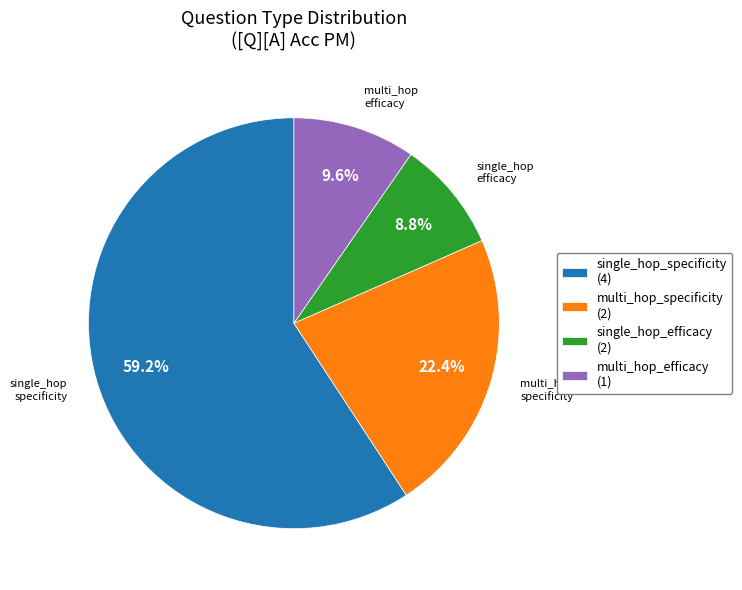

What percentage is the multi_hop_efficacy slice, to the nearest percent?

10%